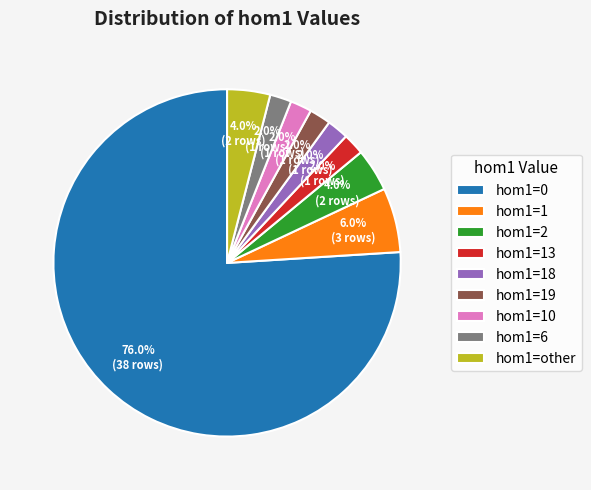

Approximately how many times larger is the value at hom1=18 compared to hom1=other?

0.5